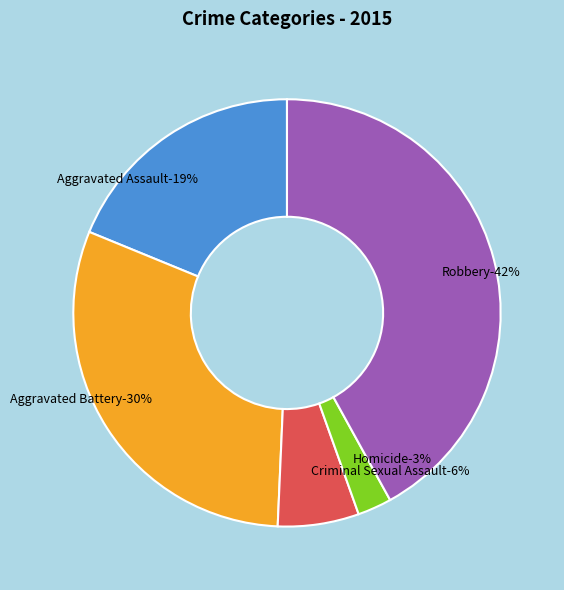

What is the largest slice in the pie chart?

Robbery